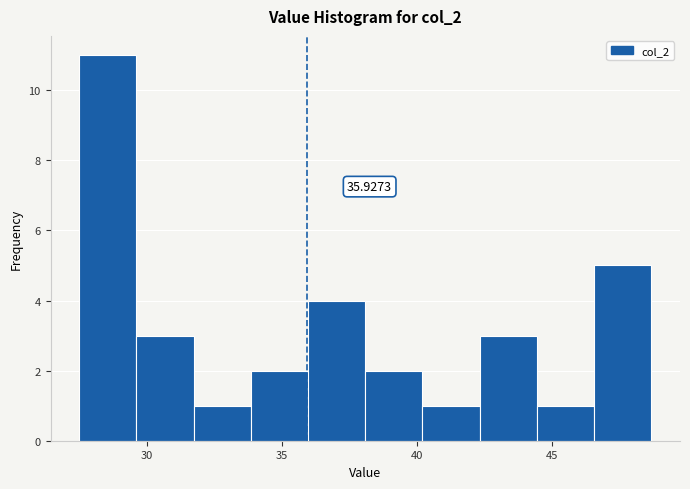

Over which range of the x-axis is the bar tallest?

27.5 to 29.5